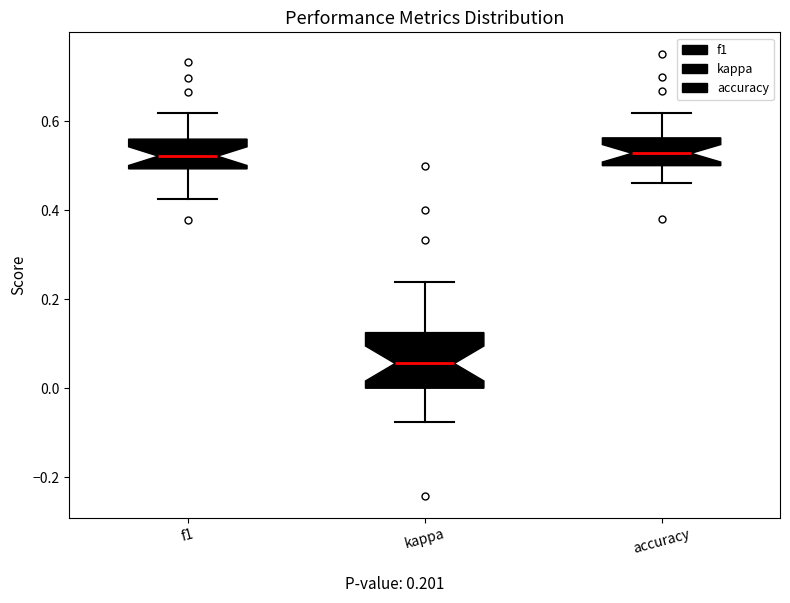

Reading left to right, transcribe this box plot: for each box, give where its median line is, the range the box spans, and where its two whiskers end, as read against the y-axis. The values are not printed on the chart, so give them approximately, as read against the axis.

f1: median 0.52, box 0.50 to 0.56, whiskers 0.42 to 0.62
kappa: median 0.06, box 0.00 to 0.12, whiskers -0.08 to 0.24
accuracy: median 0.52, box 0.50 to 0.56, whiskers 0.46 to 0.62